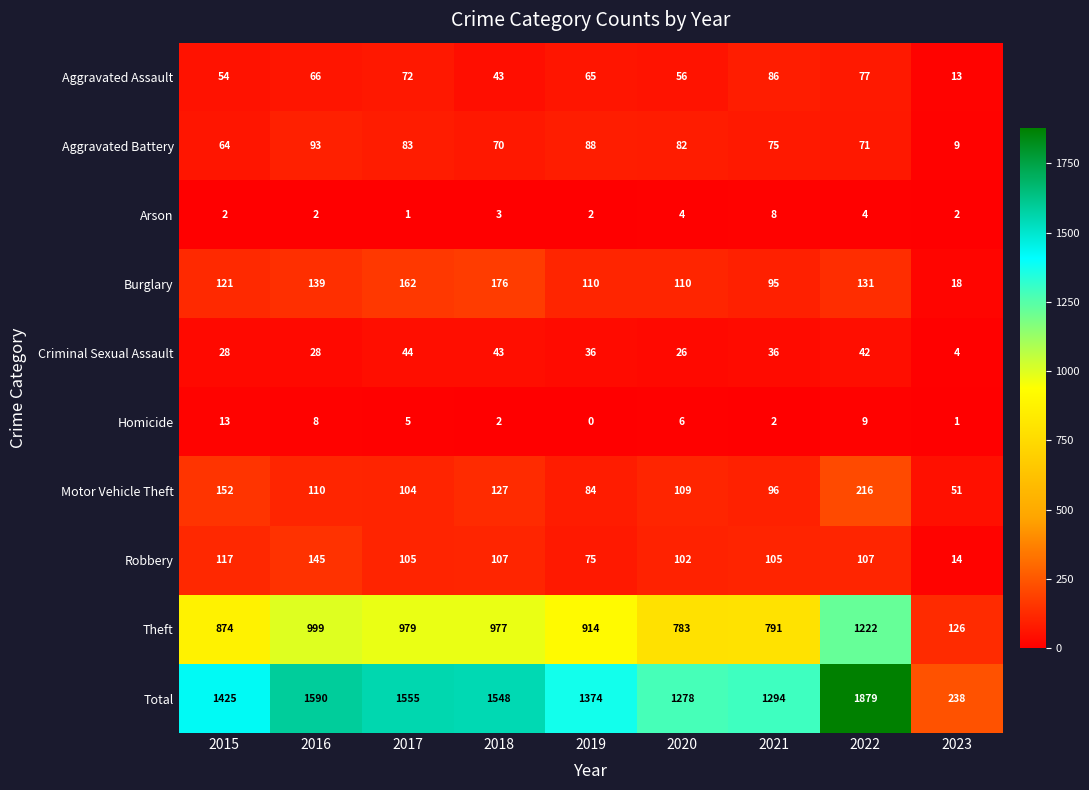

The value of Aggravated Battery at 2019 is 150. True or false?

False